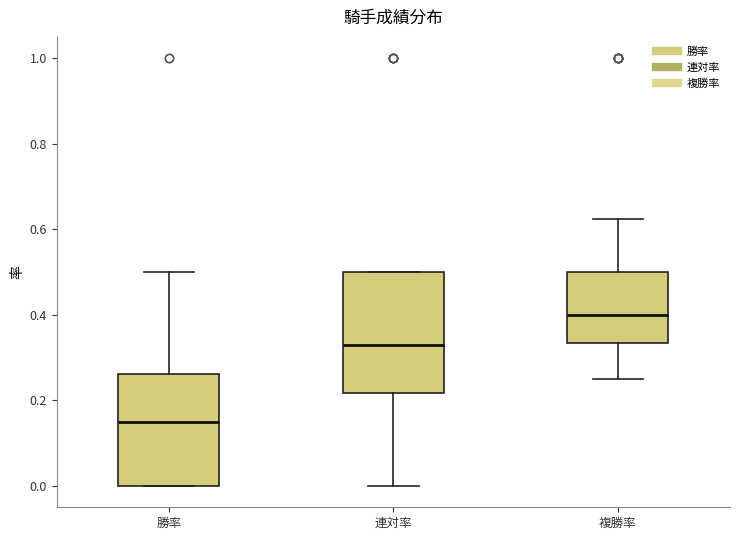

Which box's median line is the lowest?

勝率